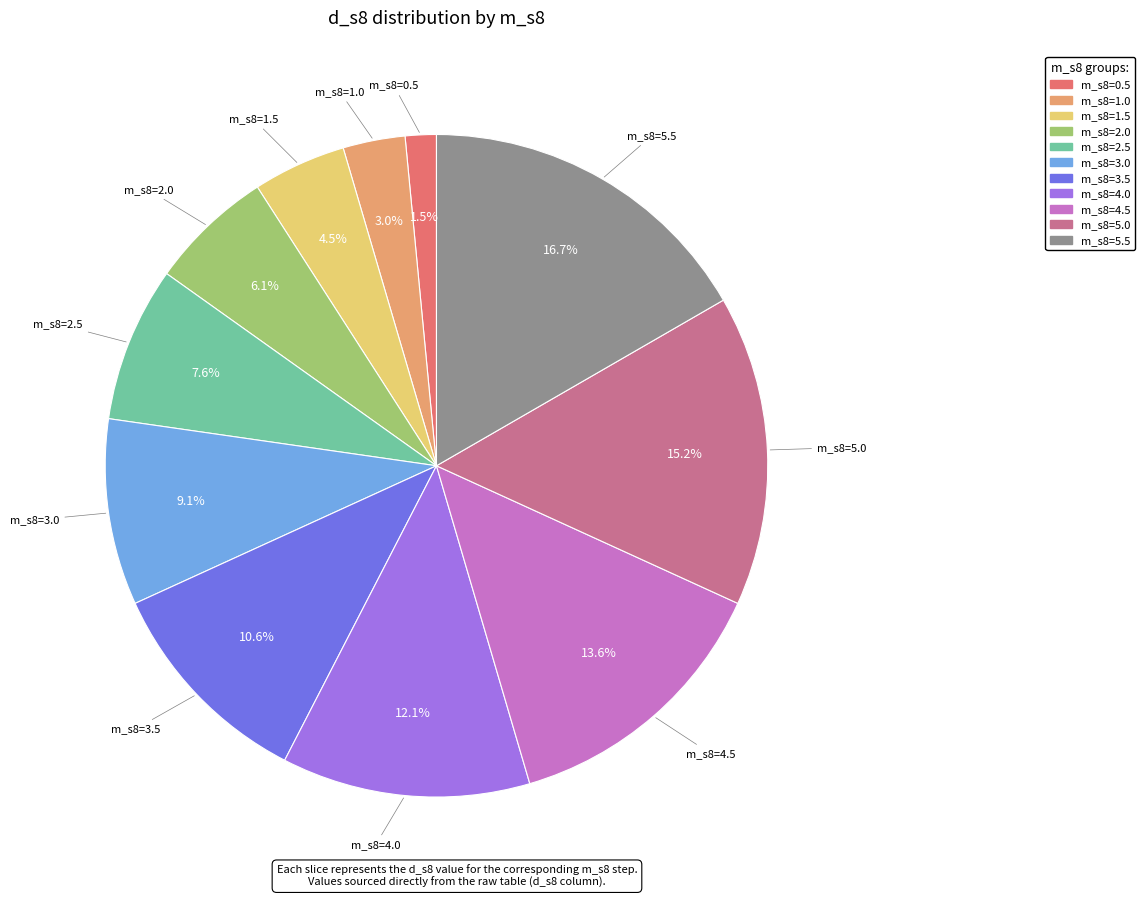

What portion of the pie excludes m_s8=2.0?

93.9%